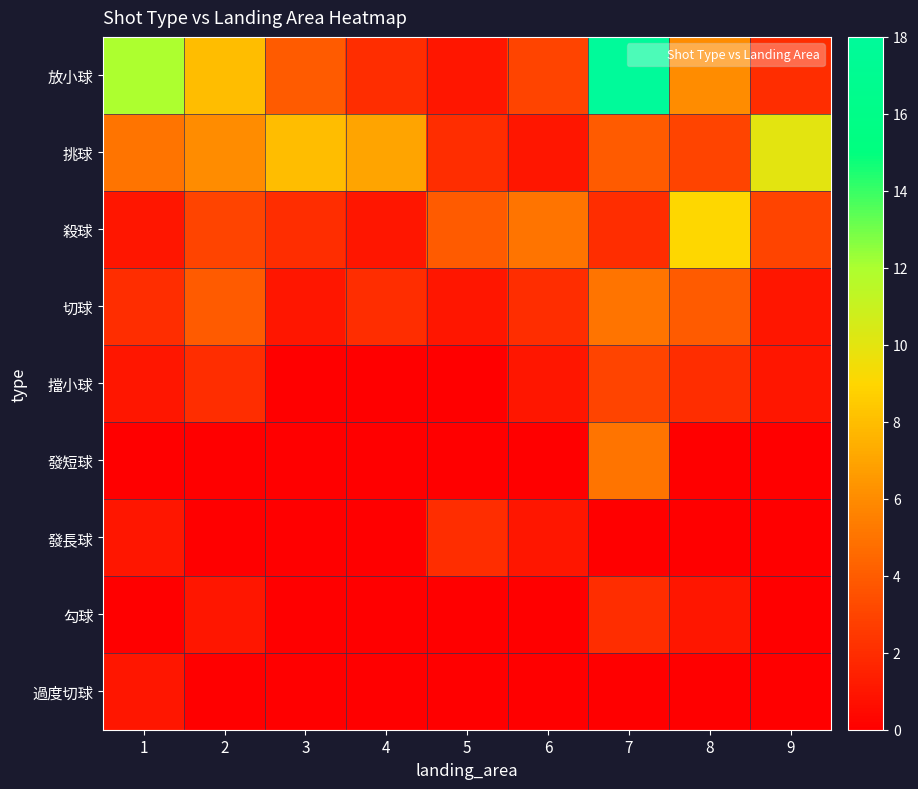

Reading left to right, what are all the values shown in this chart?

放小球: 1=12	2=8	3=4	4=2	5=1	6=3	7=18	8=6	9=2
挑球: 1=5	2=6	3=8	4=7	5=2	6=1	7=4	8=3	9=10
殺球: 1=1	2=3	3=2	4=1	5=4	6=5	7=2	8=9	9=3
切球: 1=2	2=4	3=1	4=2	5=1	6=2	7=5	8=4	9=1
擋小球: 1=1	2=2	3=0	4=0	5=0	6=1	7=3	8=2	9=1
發短球: 1=0	2=0	3=0	4=0	5=0	6=0	7=5	8=0	9=0
發長球: 1=1	2=0	3=0	4=0	5=2	6=1	7=0	8=0	9=0
勾球: 1=0	2=1	3=0	4=0	5=0	6=0	7=2	8=1	9=0
過度切球: 1=1	2=0	3=0	4=0	5=0	6=0	7=0	8=0	9=0